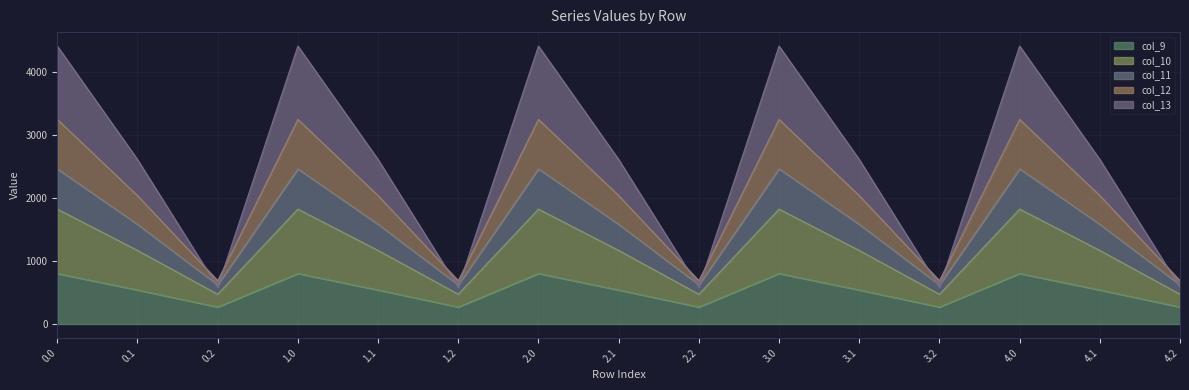

What is the highest value of the col_9 series?

804.0